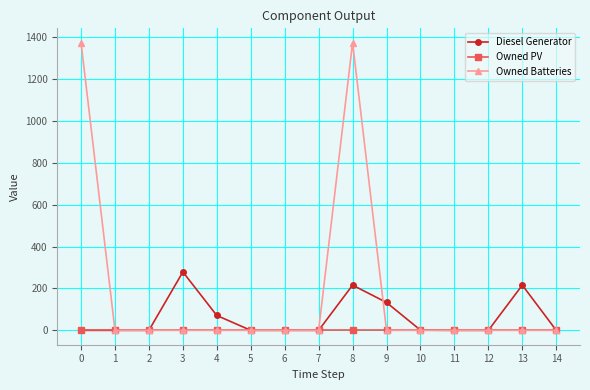

True or false: Owned Batteries has a value of -820 at 2.

False